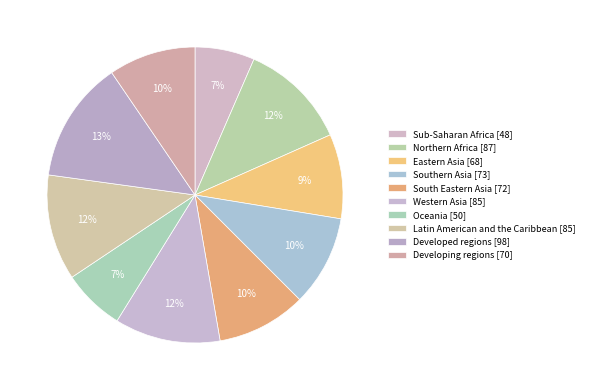

How many slices are in this pie chart?

10